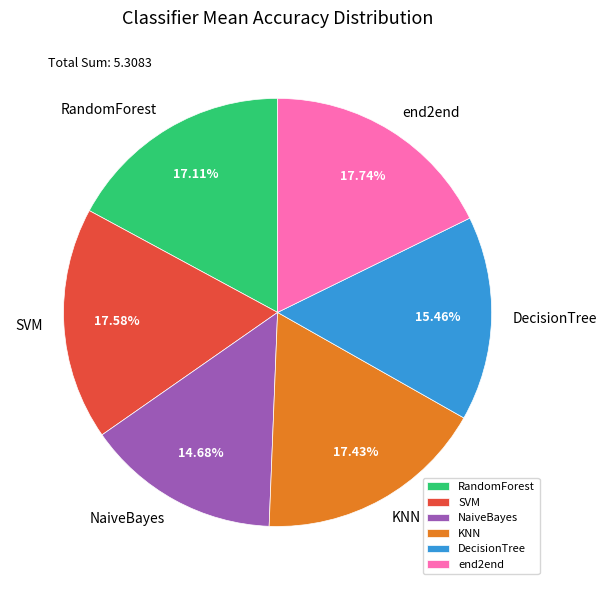

The SVM slice represents 18% of the pie. True or false?

True